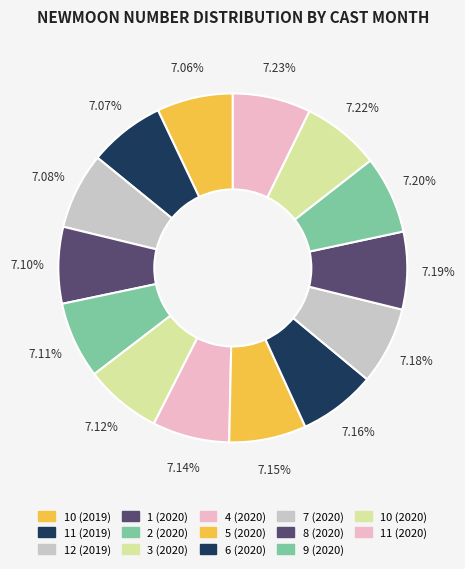

Does any single category account for the majority?

No